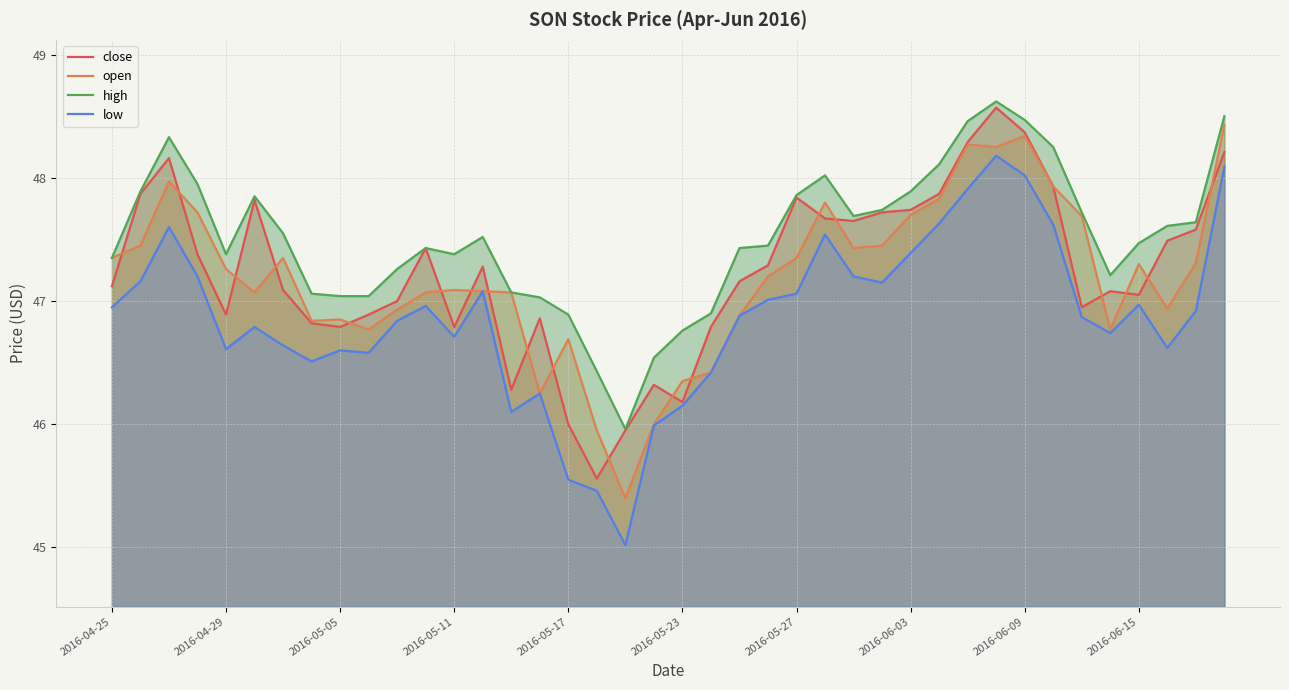

What is the maximum value for open?

48.4